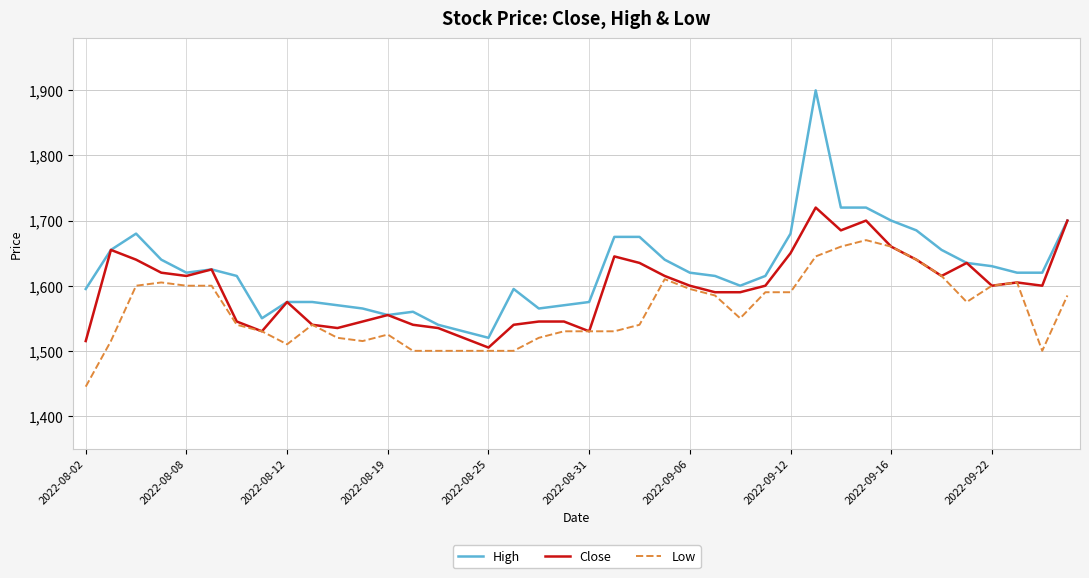

True or false: Low and High cross at least once.

False